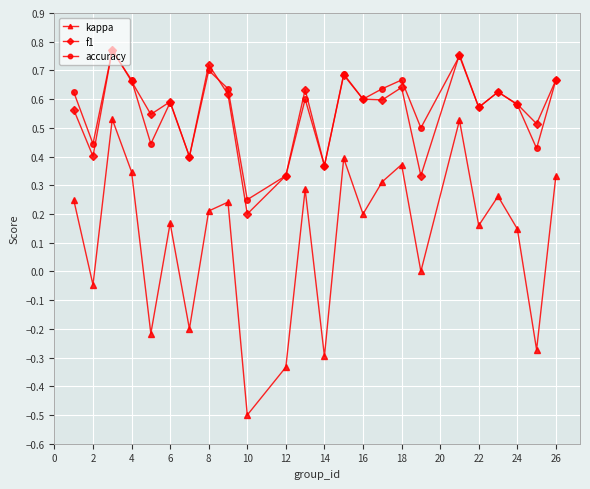

True or false: f1 and kappa cross at least once.

False